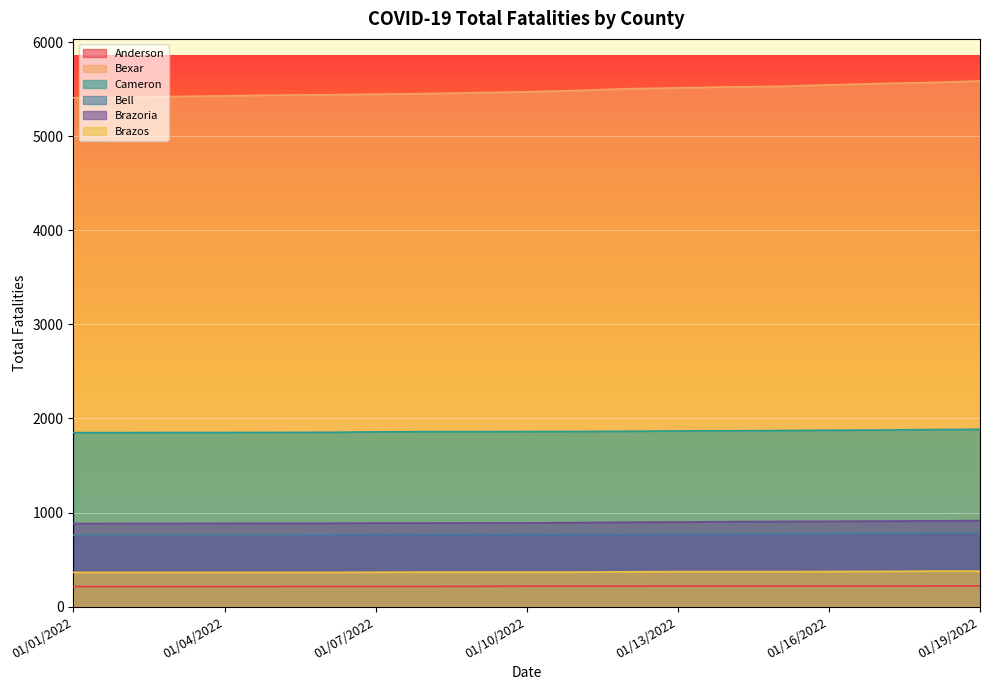

What is the sum of all Bexar values?

104228